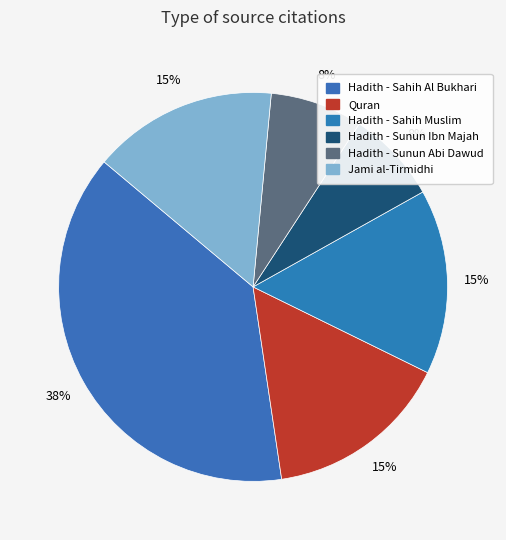

How many segments does this pie chart have?

6